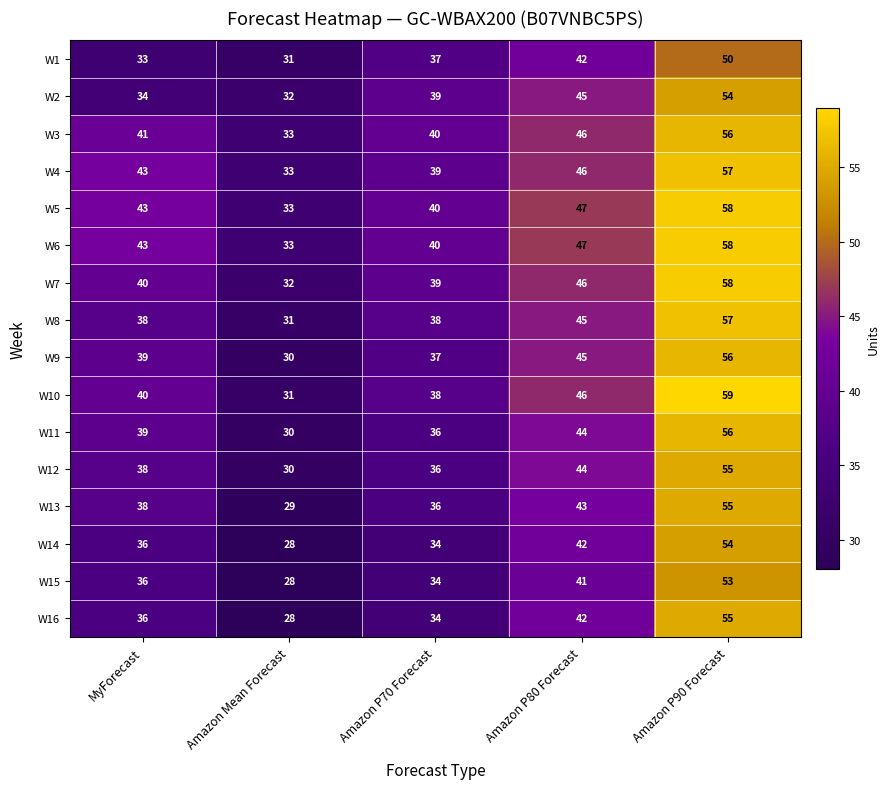

Rank the categories by W9 value from highest to lowest.

Amazon P90 Forecast, Amazon P80 Forecast, MyForecast, Amazon P70 Forecast, Amazon Mean Forecast